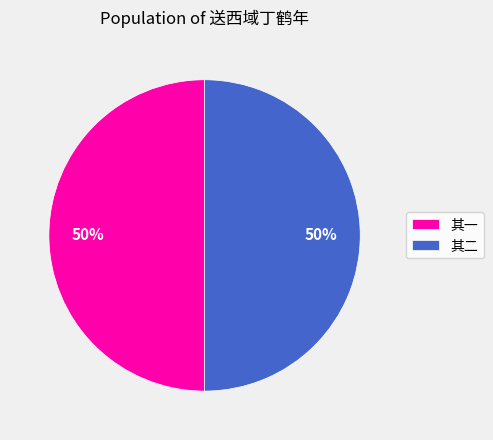

How many slices are in this pie chart?

2